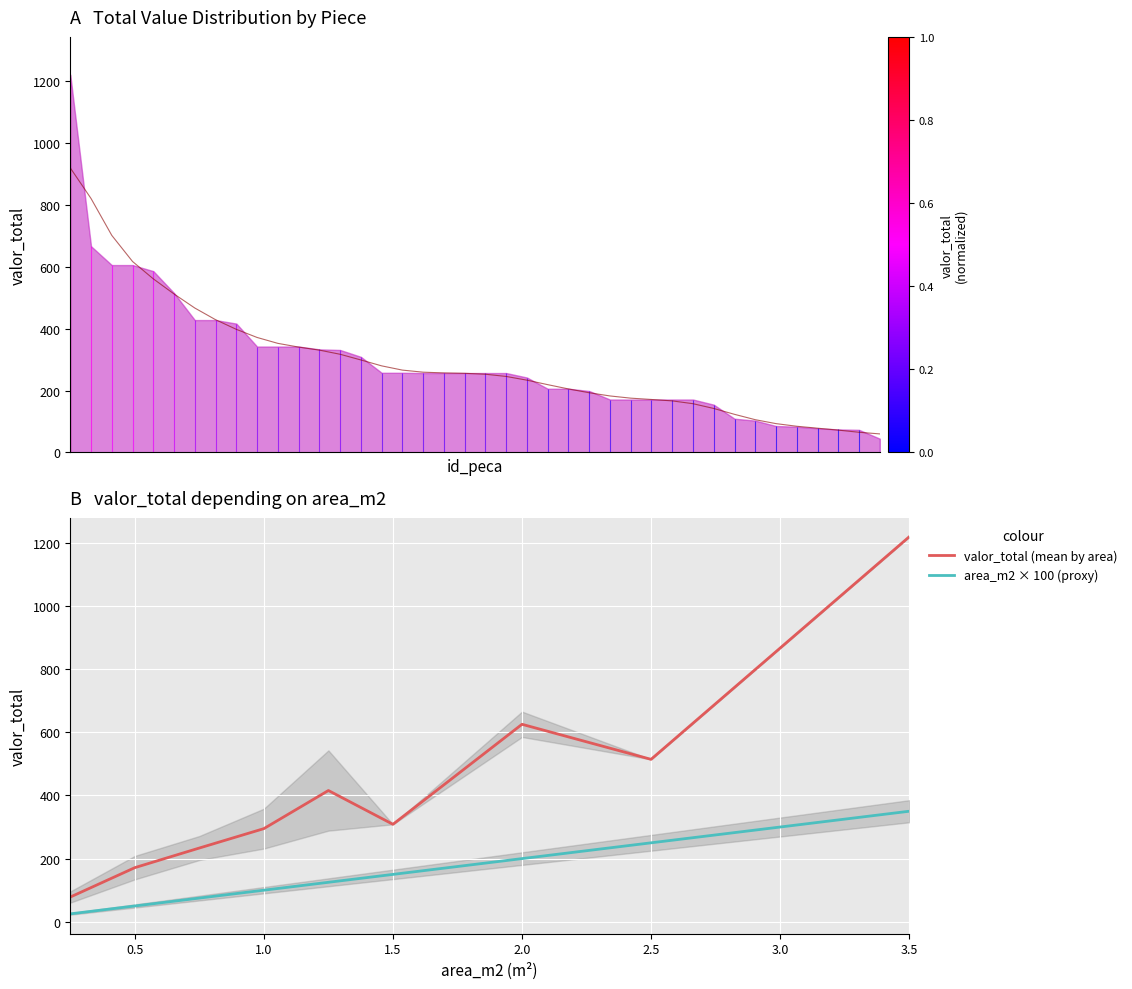

At how many categories does at least one series exceed 126?

8